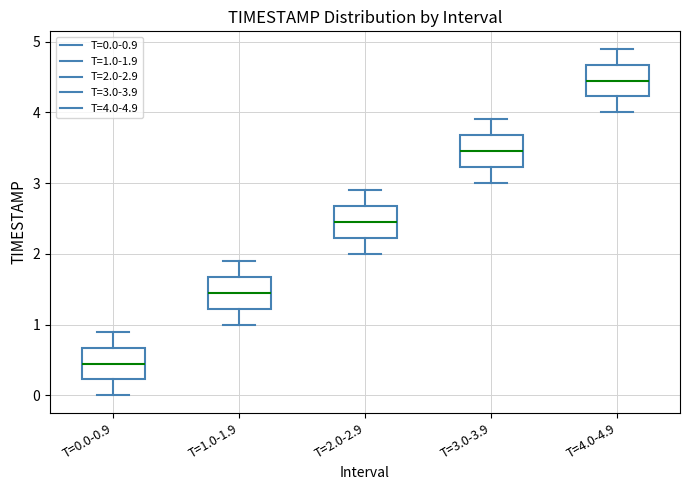

Reading left to right, read every box against the y-axis: the position of its median line, the range the box covers, and the ends of its whiskers. The values are not printed on the chart, so give them approximately, as read against the axis.

T=0.0-0.9: median 0.5, box 0.2 to 0.7, whiskers 0.0 to 0.9
T=1.0-1.9: median 1.5, box 1.2 to 1.7, whiskers 1.0 to 1.9
T=2.0-2.9: median 2.5, box 2.2 to 2.7, whiskers 2.0 to 2.9
T=3.0-3.9: median 3.5, box 3.2 to 3.7, whiskers 3.0 to 3.9
T=4.0-4.9: median 4.5, box 4.2 to 4.7, whiskers 4.0 to 4.9